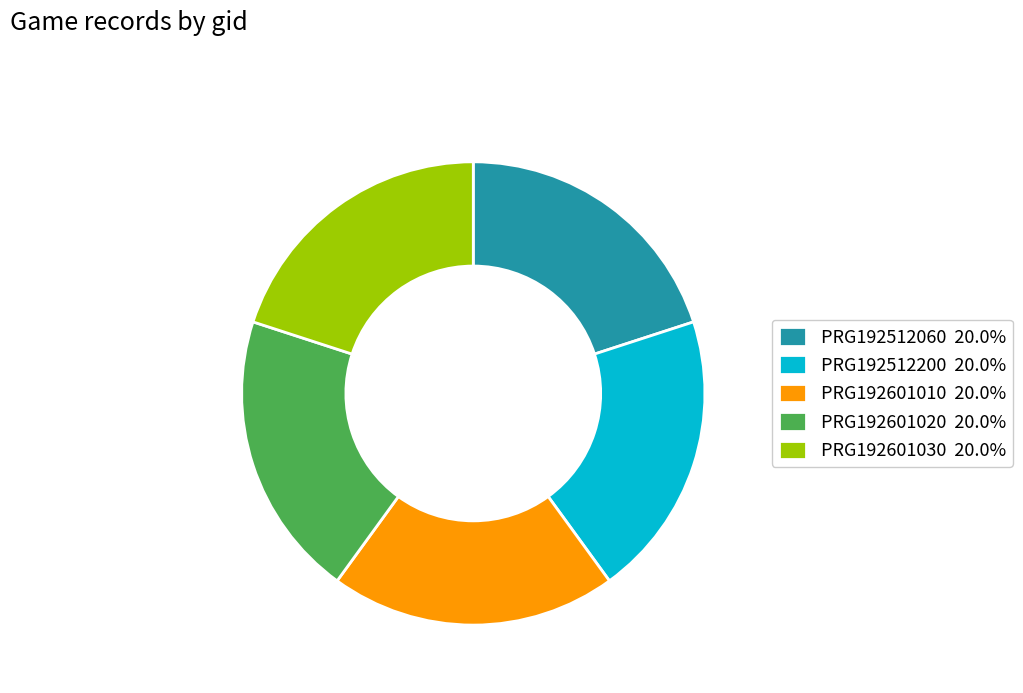

Combined, do PRG192512200 20.0% and PRG192601020 20.0% account for over 50%?

No